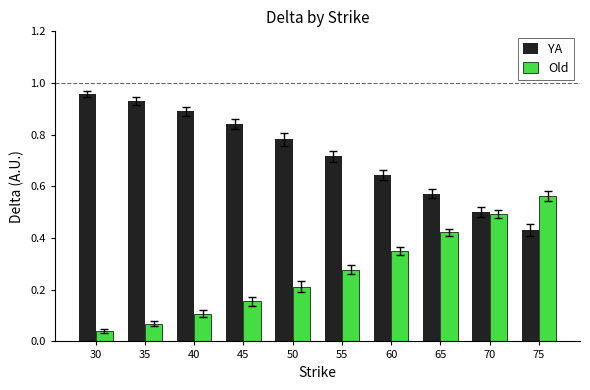

Is the value of YA at 35 greater than the value of Old at 35?

Yes